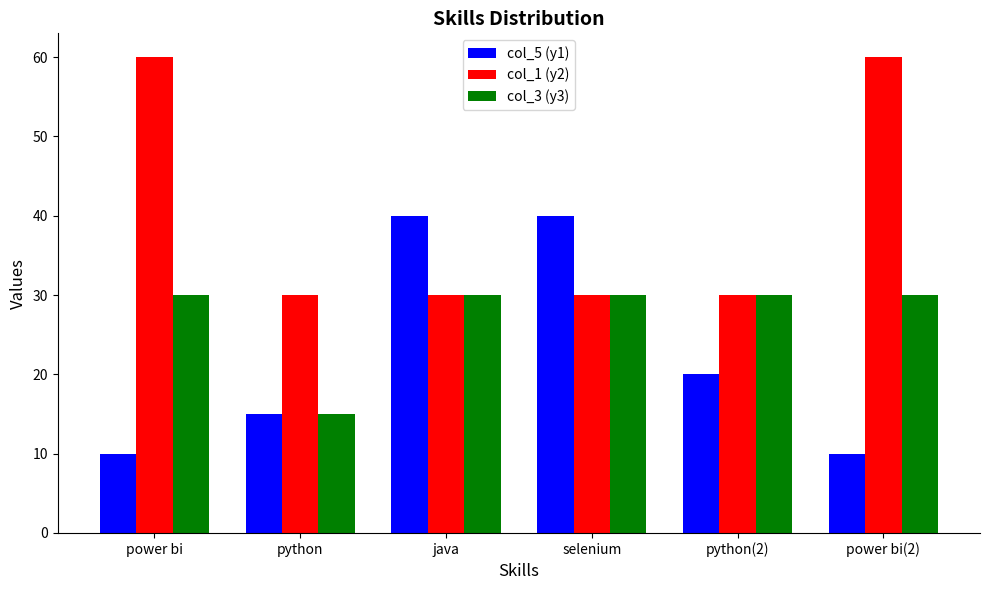

What is the difference between the highest and lowest values at java?

10